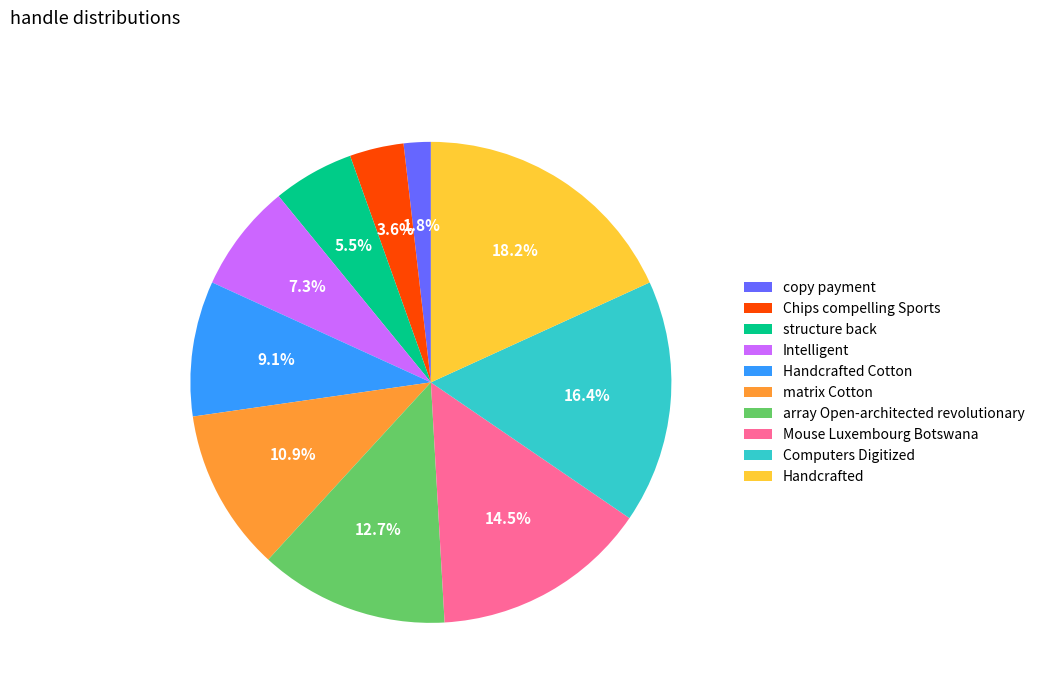

Which category has the biggest portion of the pie?

Handcrafted